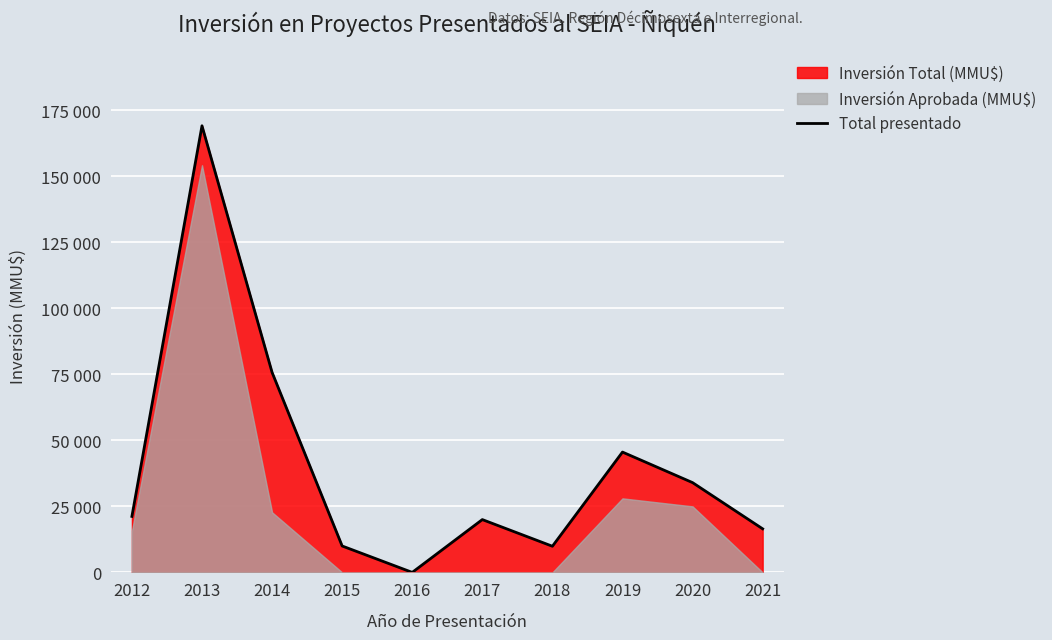

At which label is the value closest to 84575?

2014